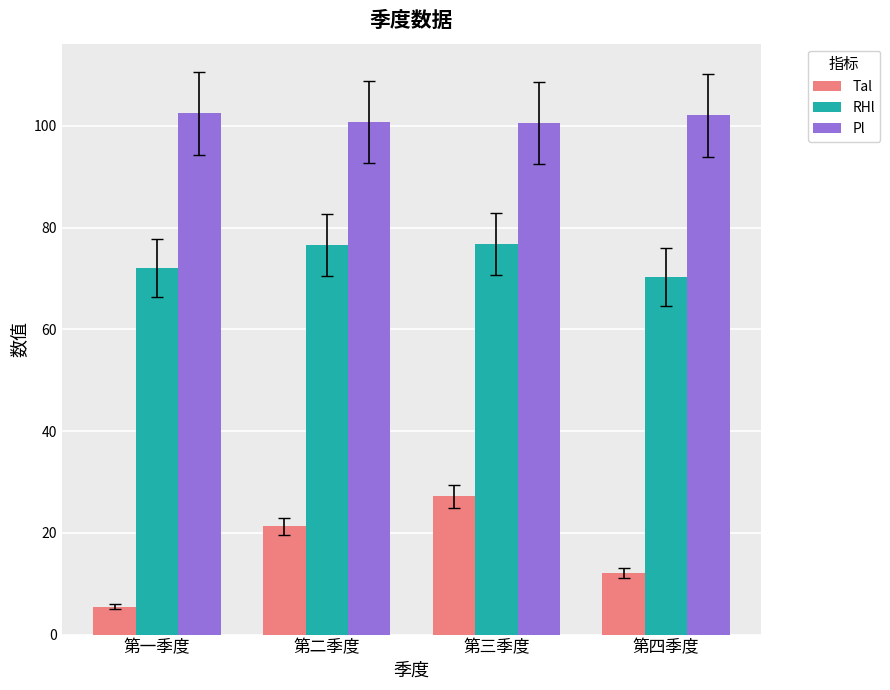

What is the label of the 3rd bar from the left?

第三季度